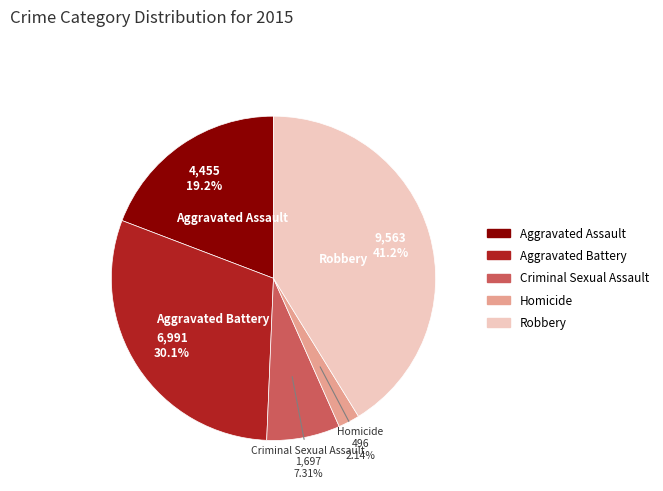

Count the number of slices in the pie.

5